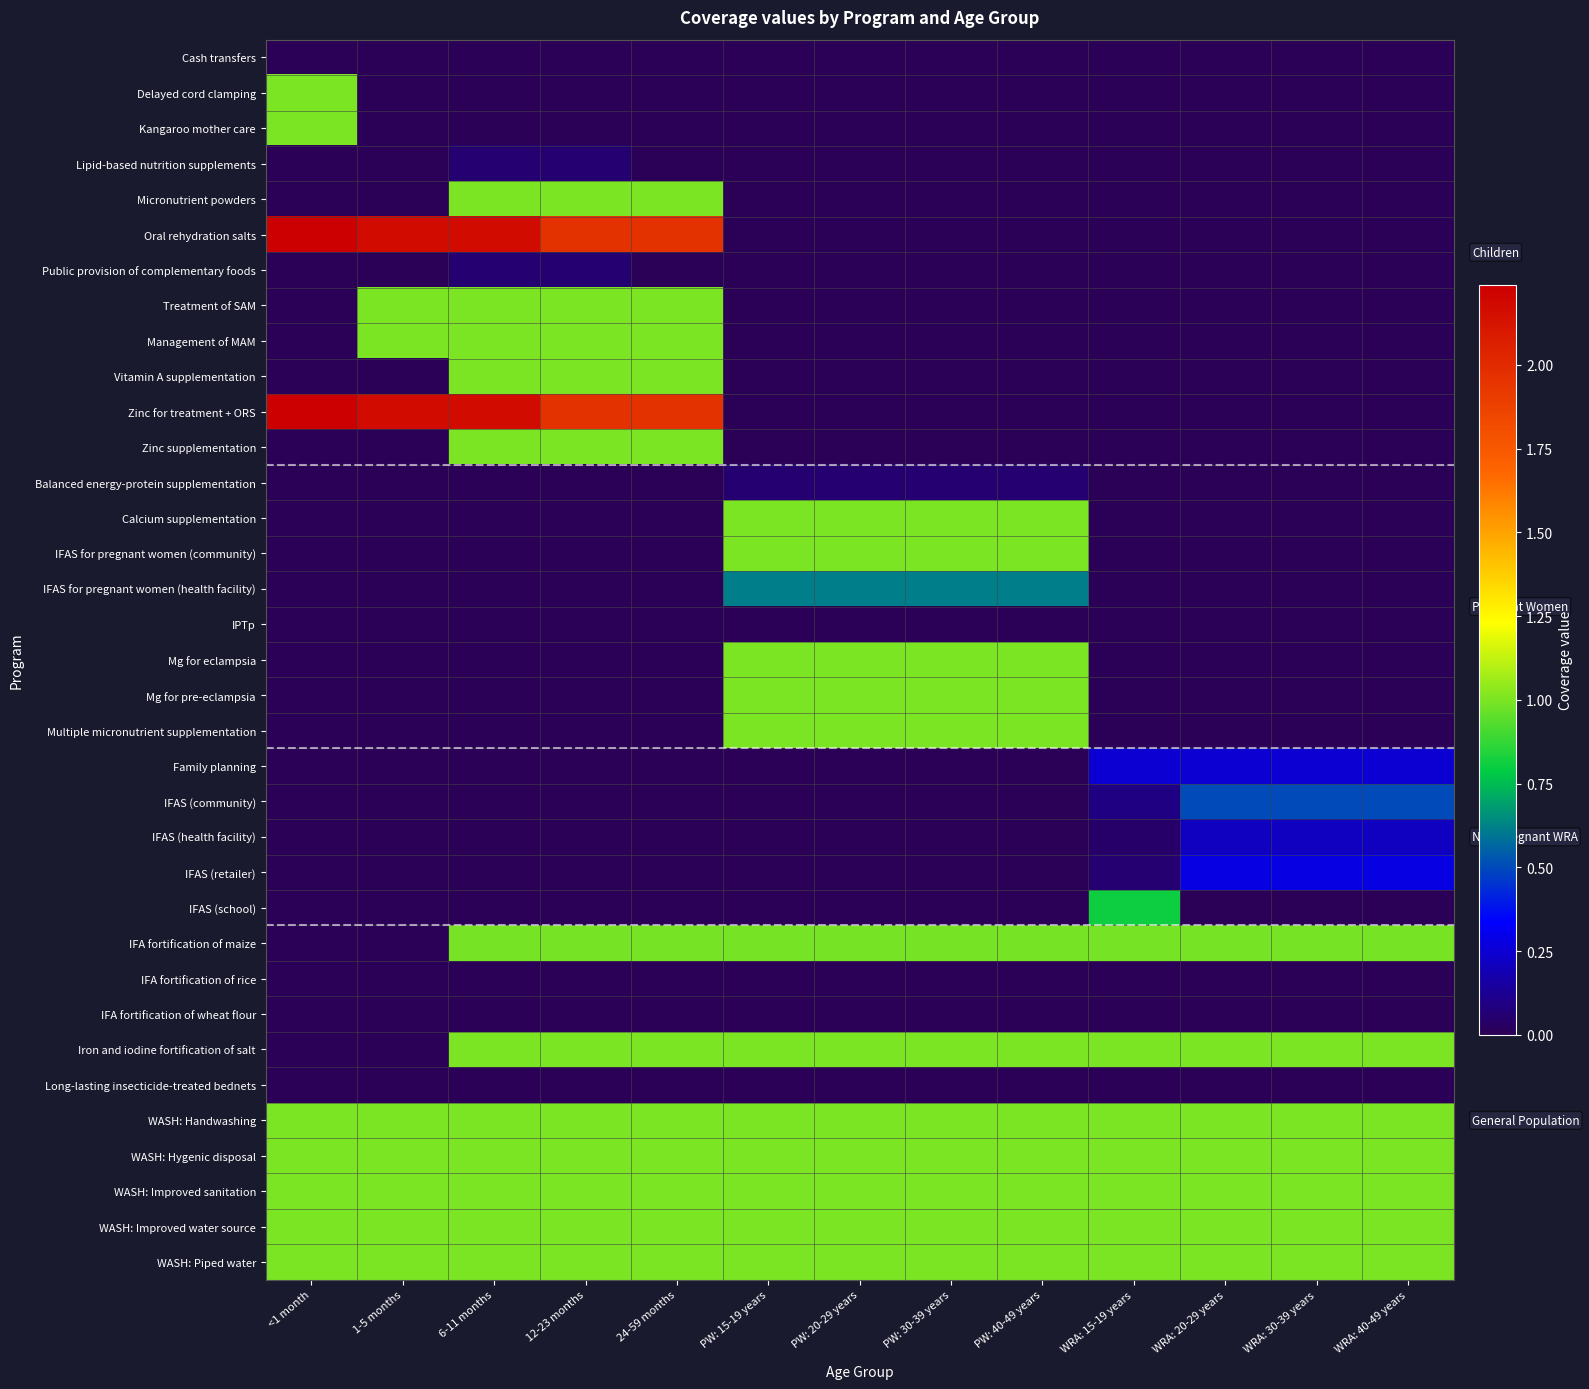

How many categories are shown in the chart?

13